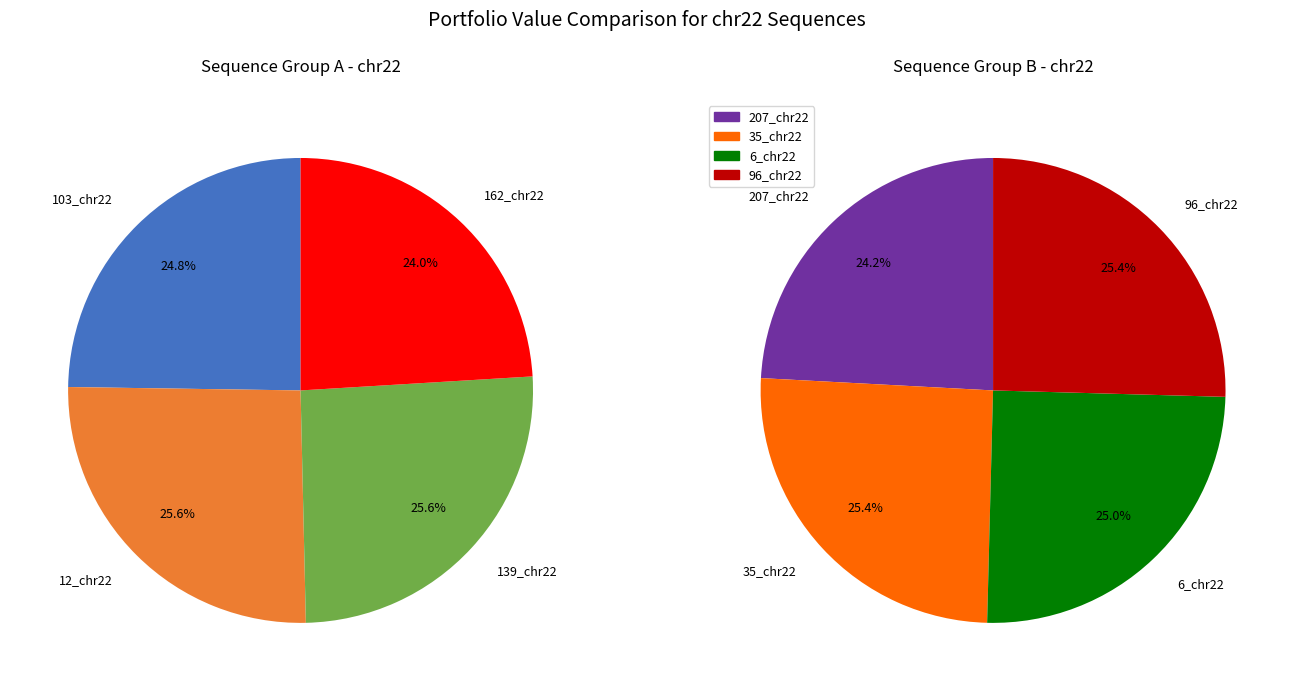

Is there a majority slice in this chart?

No